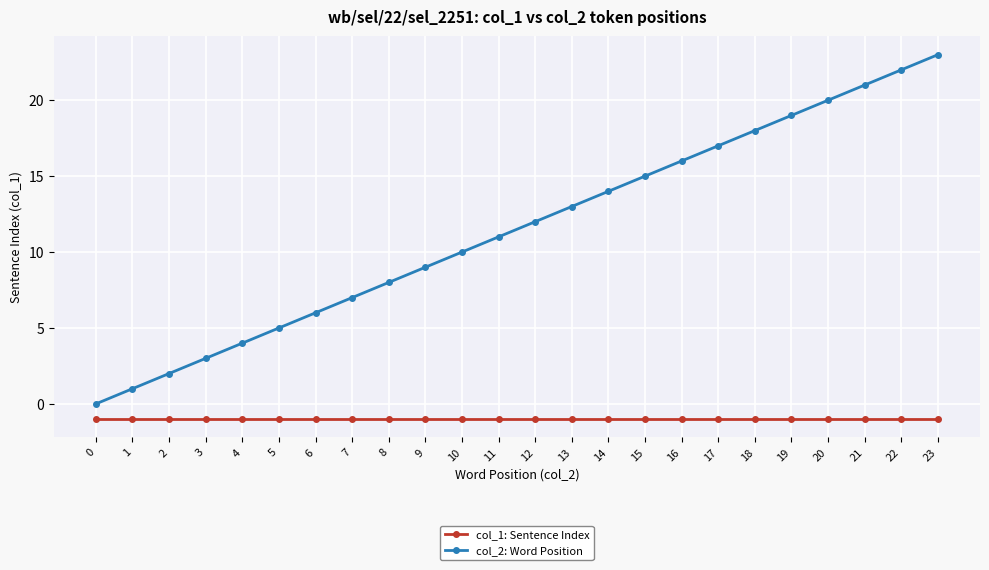

Which series has the largest total across all categories?

col_2: Word Position